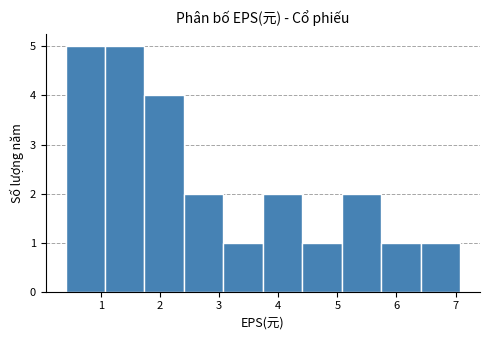

Reading left to right, list every bar in this chart as the range it spans on the x-axis followed by its height. Neither the bar edges nor the heights are printed on the chart, so give them approximately, as read against the axes.

0.4 to 1.1: 5
1.1 to 1.7: 5
1.7 to 2.4: 4
2.4 to 3.1: 2
3.1 to 3.7: 1
3.7 to 4.4: 2
4.4 to 5.1: 1
5.1 to 5.7: 2
5.7 to 6.4: 1
6.4 to 7.1: 1